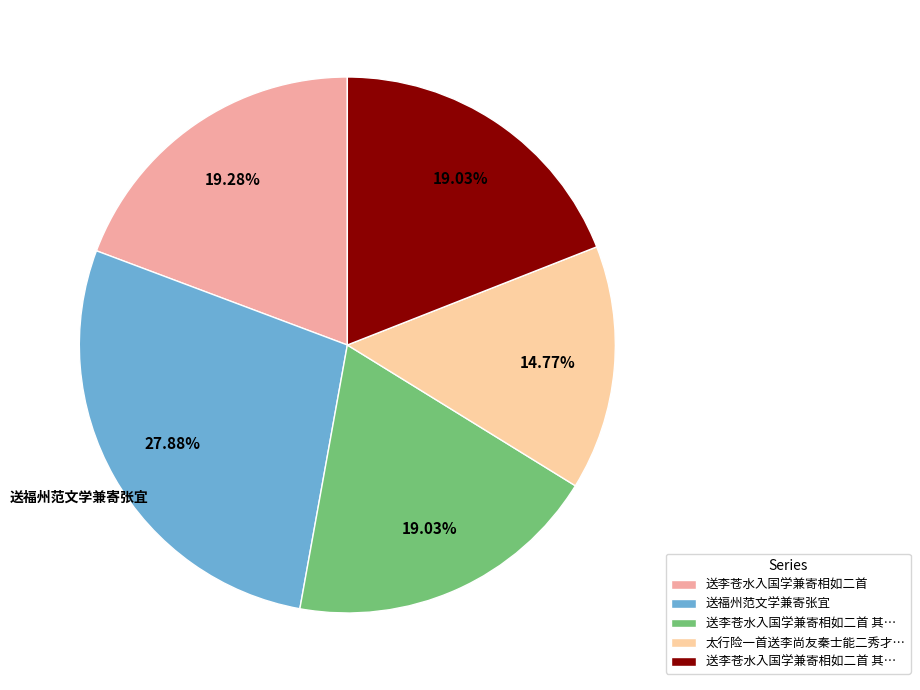

Does any single category account for the majority?

No